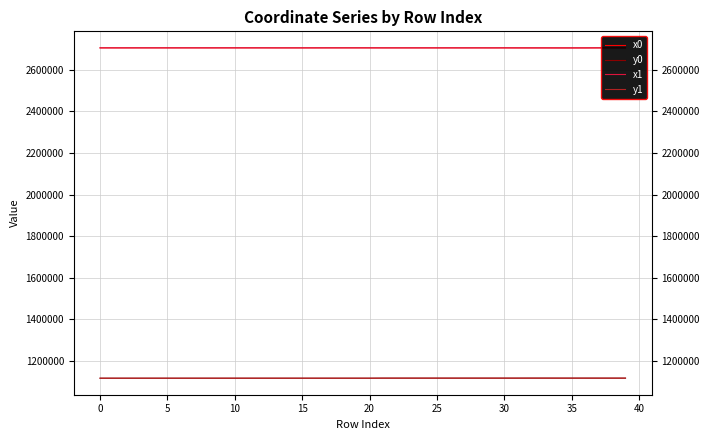

What is the minimum value for y1?

1115523.5